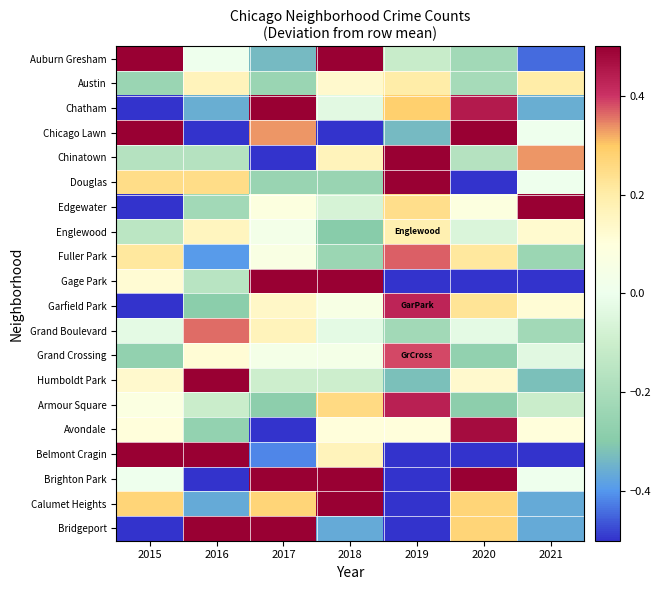

Rank the series by their maximum value, from lowest to highest.

Englewood, Austin, Grand Boulevard, Fuller Park, Grand Crossing, Garfield Park, Armour Square, Avondale, Douglas, Auburn Gresham, Humboldt Park, Chatham, Chinatown, Edgewater, Calumet Heights, Brighton Park, Chicago Lawn, Gage Park, Bridgeport, Belmont Cragin